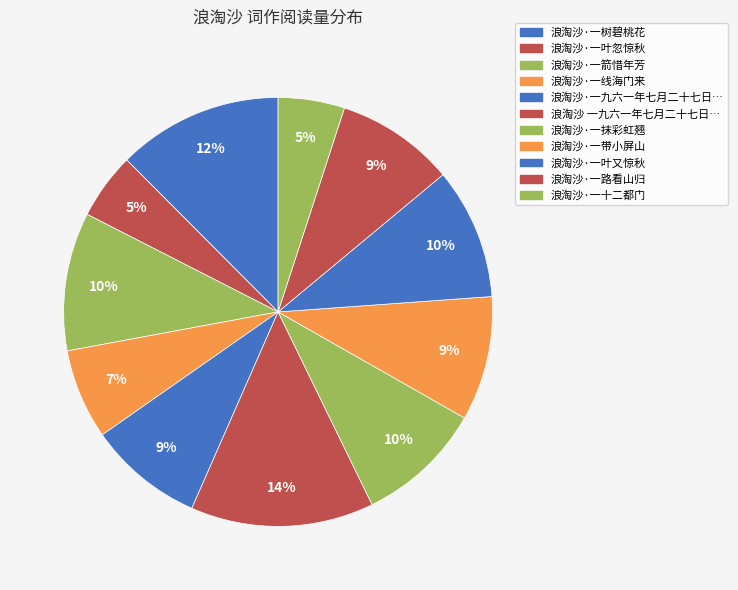

How many segments does this pie chart have?

11